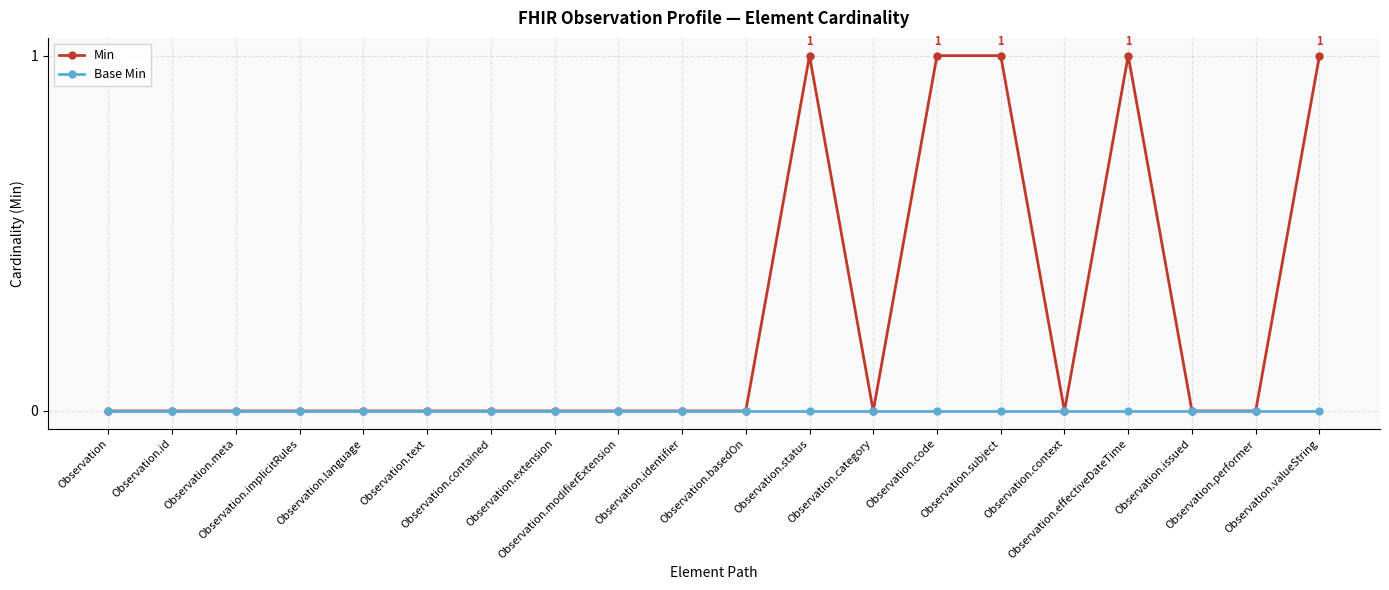

List the series in order of their peak value, lowest first.

Base Min, Min